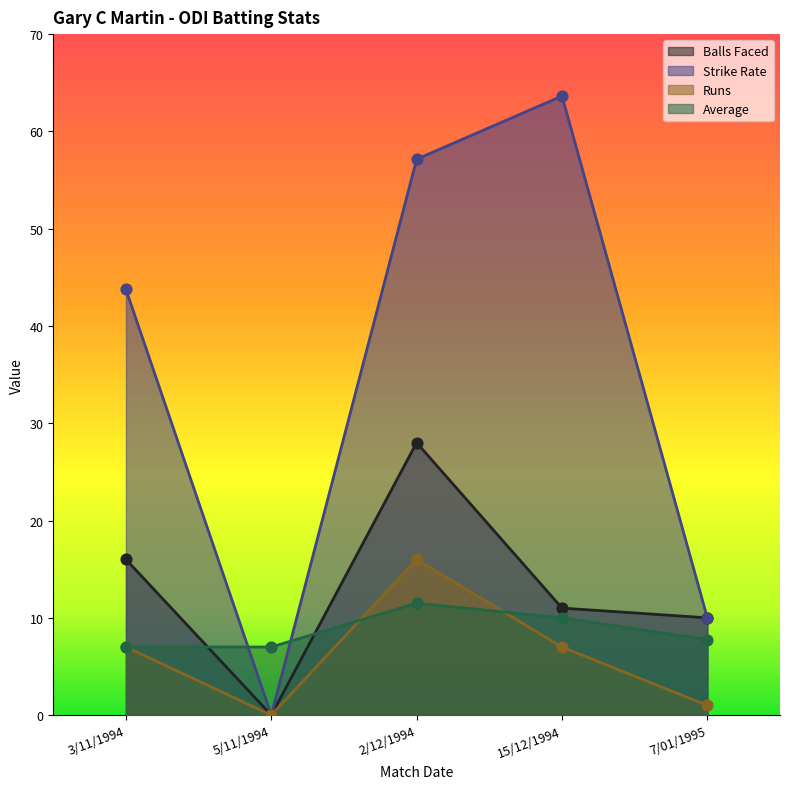

What are all the series names shown in the legend?

Balls Faced, Strike Rate, Runs, Average